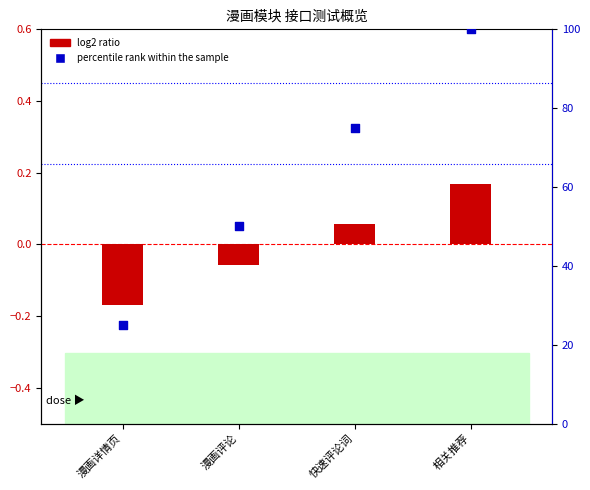

What are all the series names shown in the legend?

log2 ratio, percentile rank within the sample